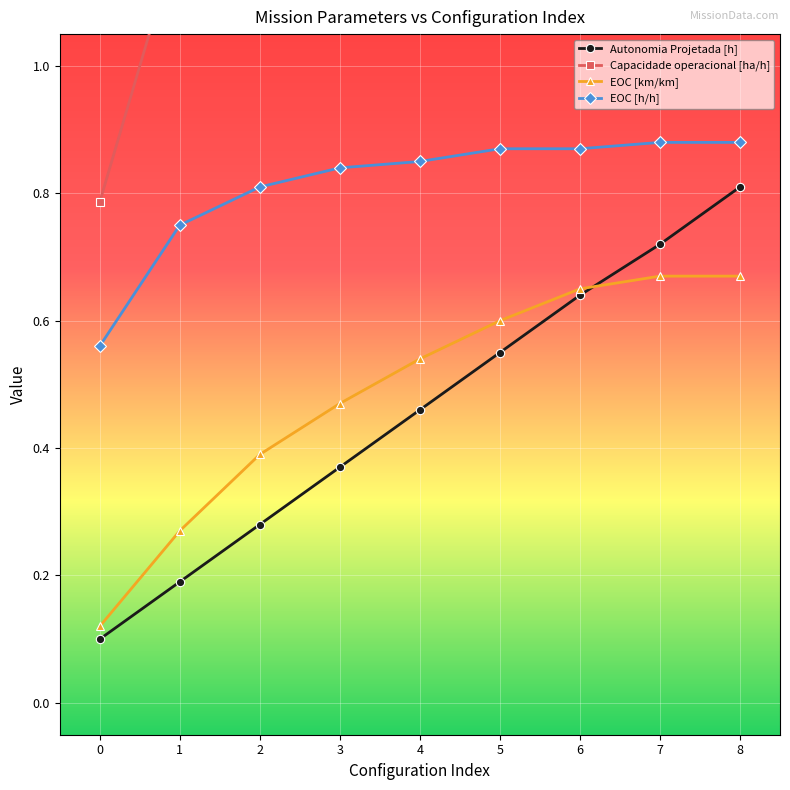

Is this an area chart (filled region under the line)?

No